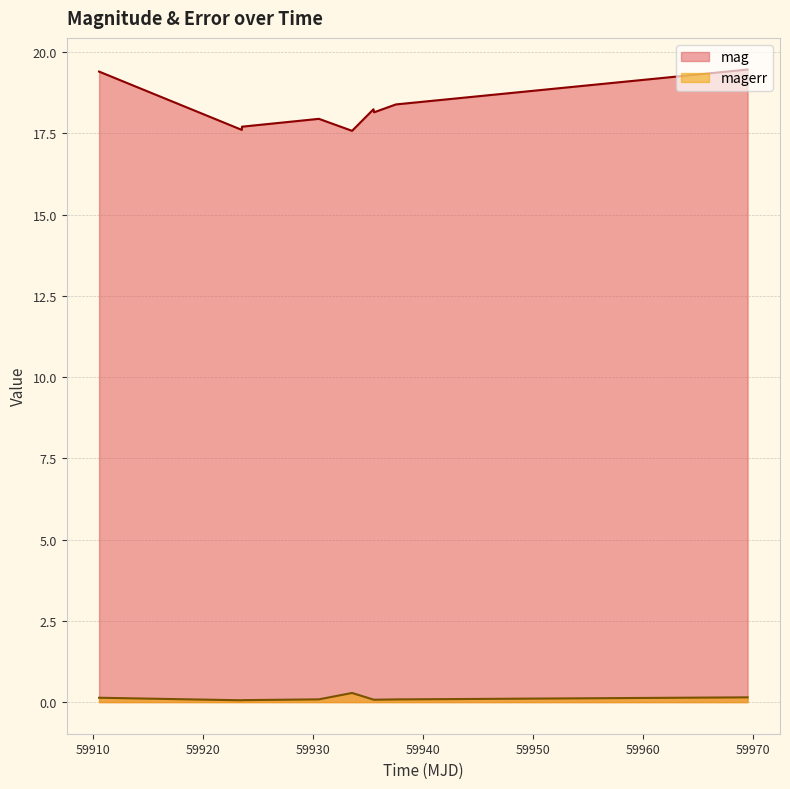

What is the sum of all magerr values?

1.0